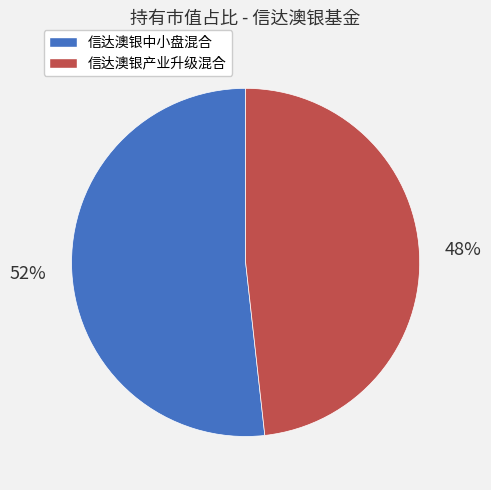

True or false: 信达澳银中小盘混合 accounts for 62% of the total.

False